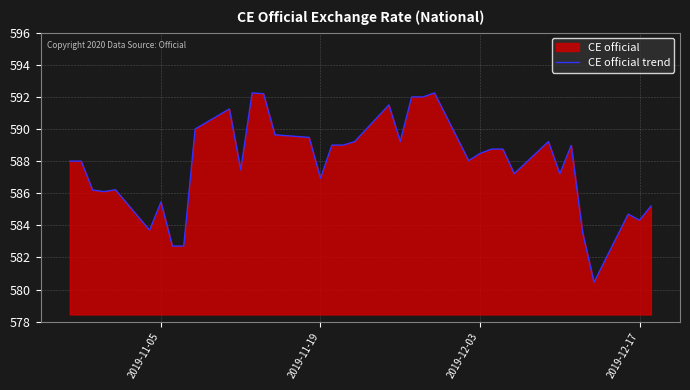

How many data points are above 588?

20